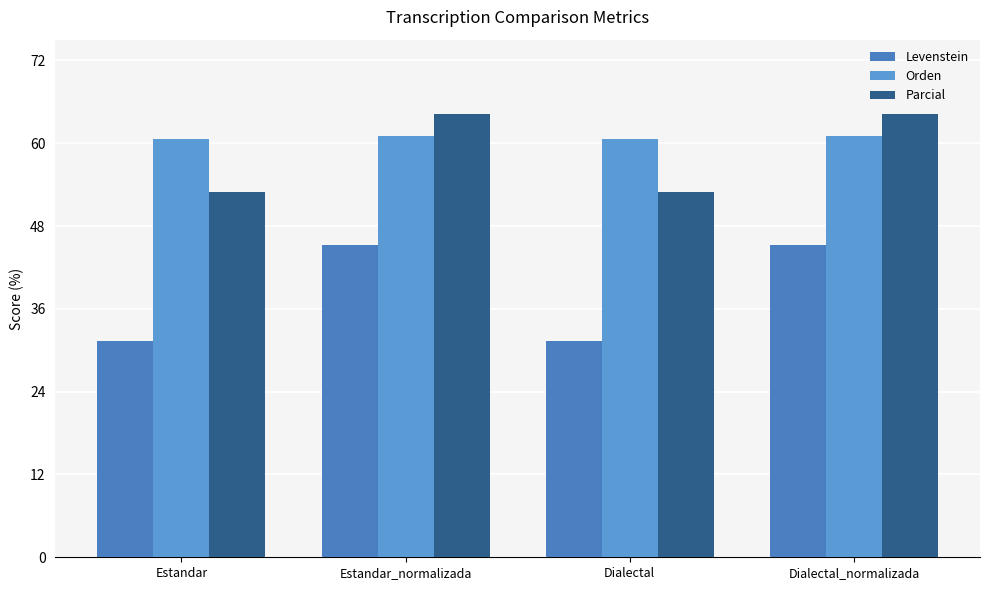

Rank the categories by Orden value from highest to lowest.

Estandar_normalizada, Dialectal_normalizada, Estandar, Dialectal